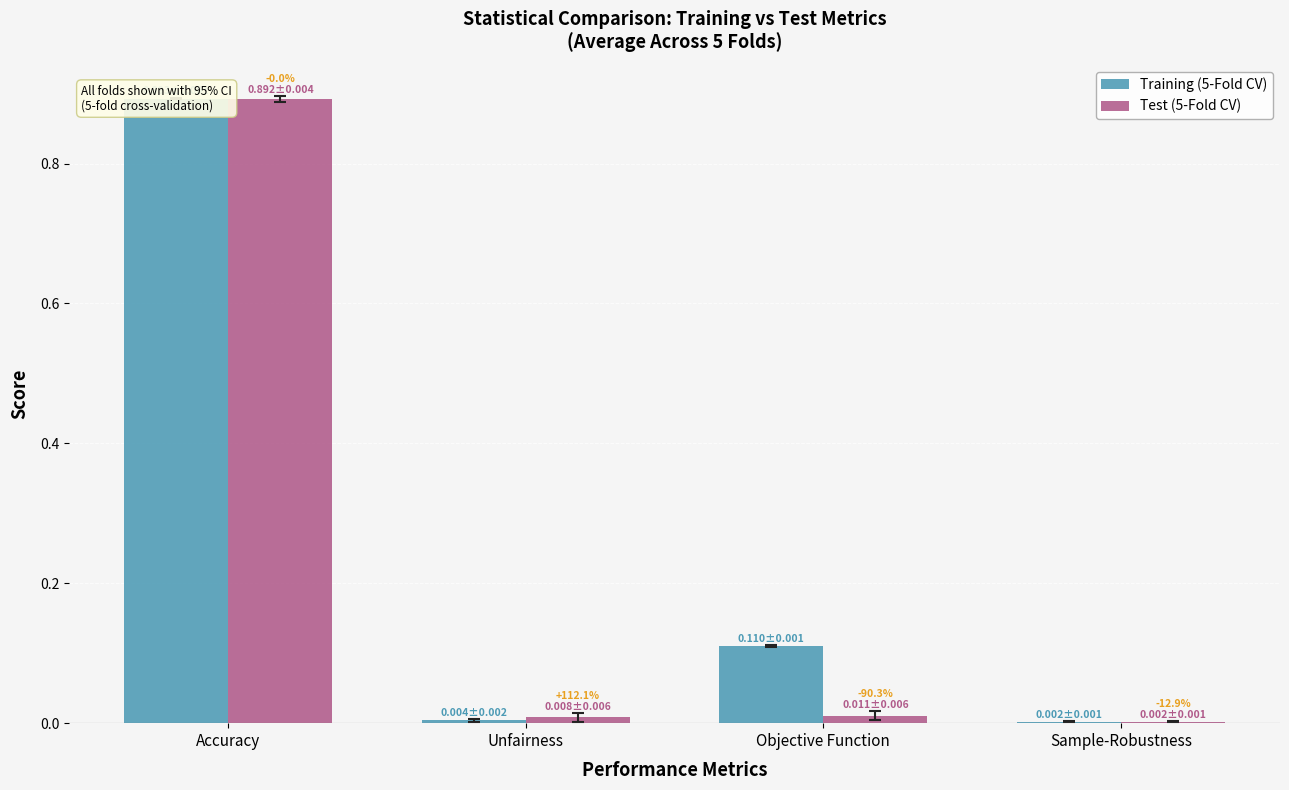

The value of Test (5-Fold CV) at Unfairness is 0.0. True or false?

False